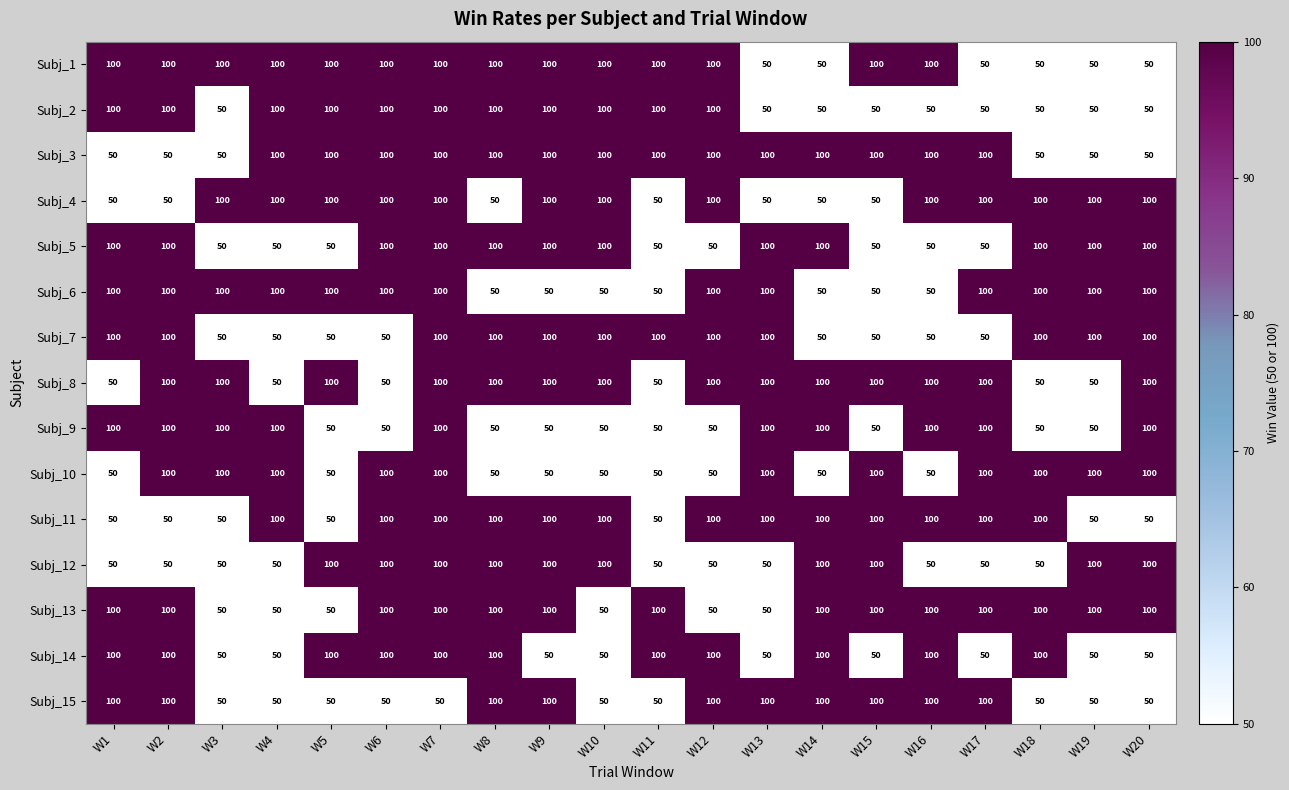

What is the minimum value shown in the chart?

50